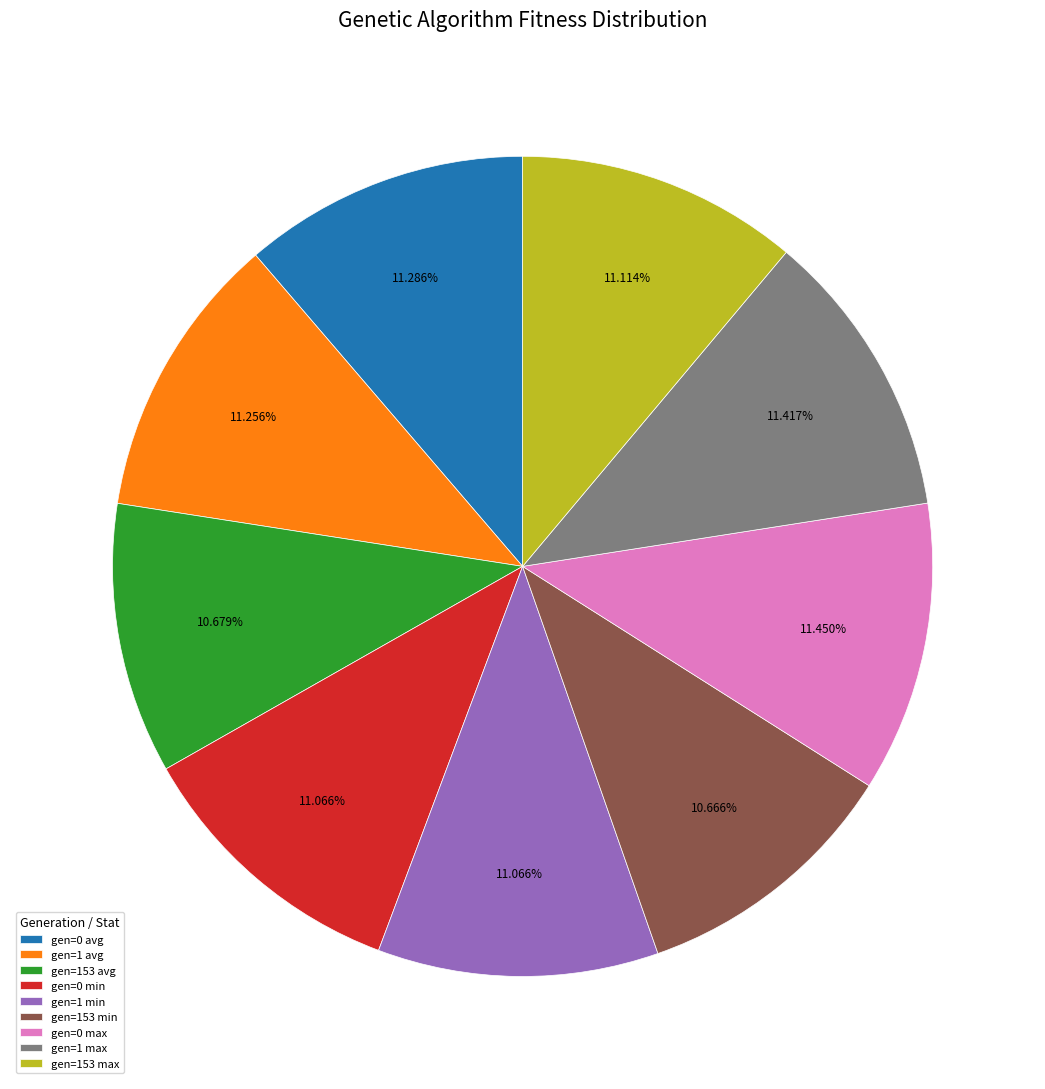

What is the ratio of the value at gen=0 avg to the value at gen=153 avg?

1.1